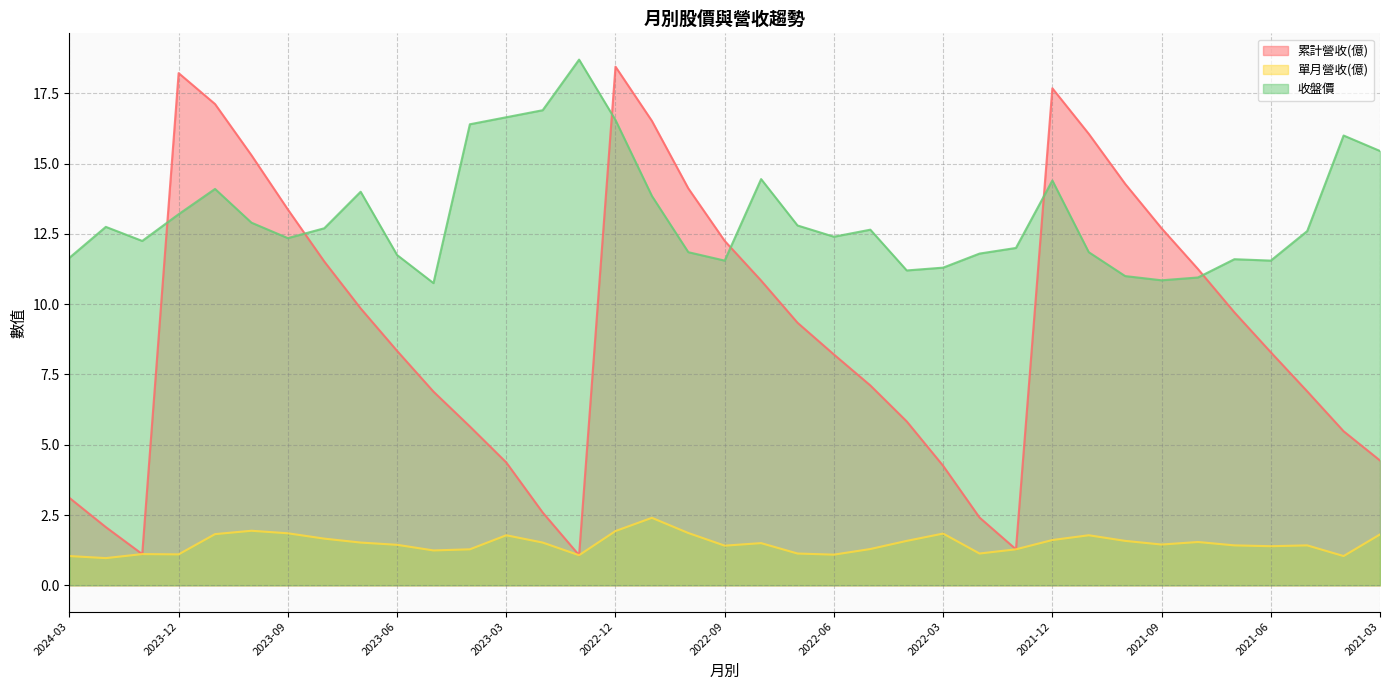

In 單月營收(億), how many points are lower than both neighbors (excluding endpoints)?

10